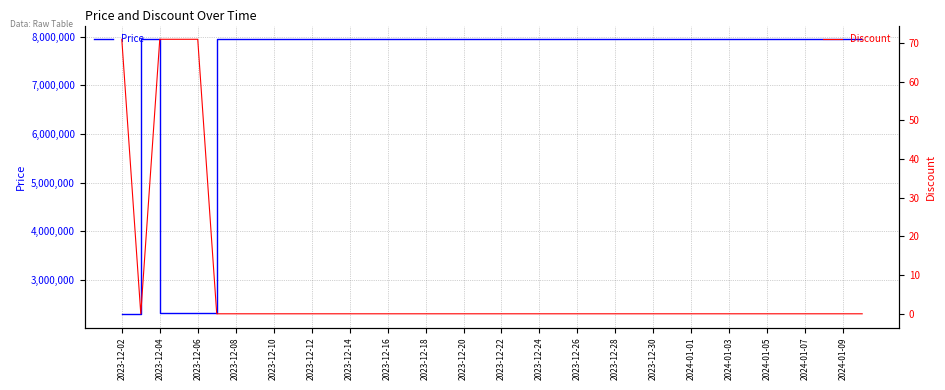

At how many categories does at least one series exceed 7442442?

36